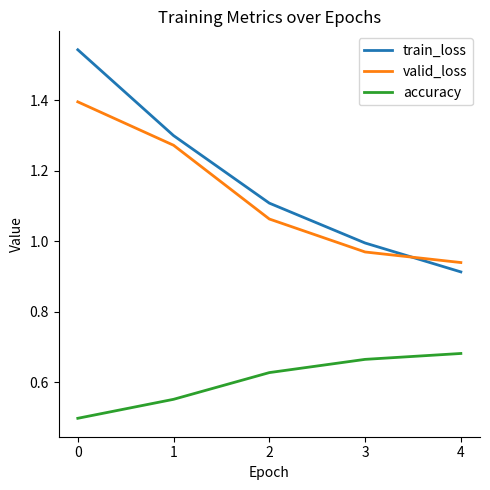

What is the minimum value shown in the chart?

0.5